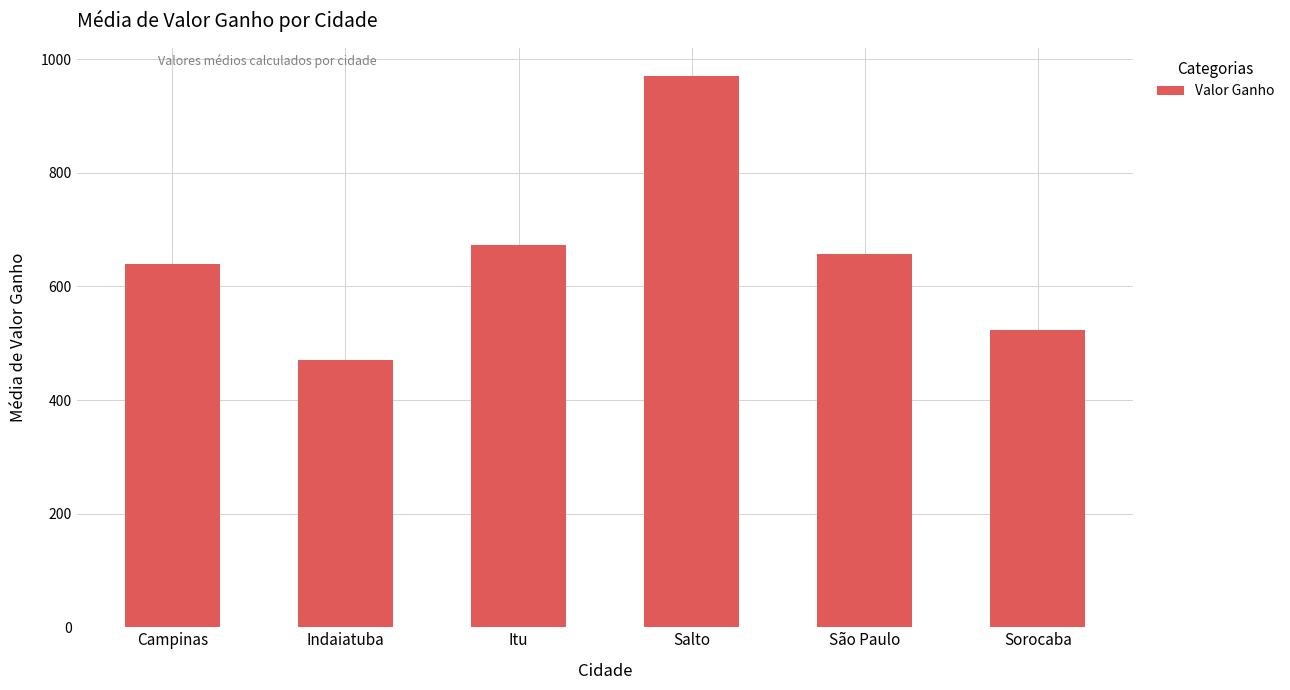

What is the ratio of the value at Itu to the value at São Paulo?

1.0